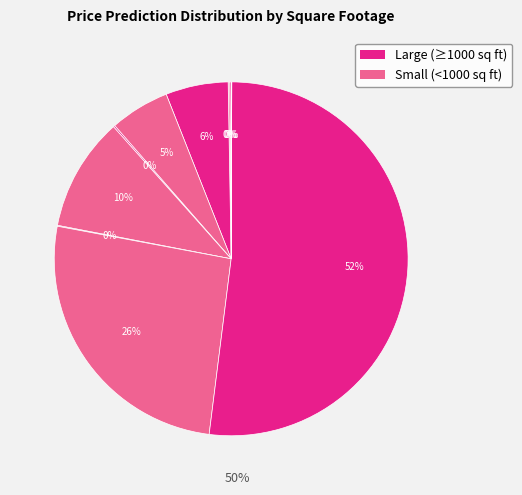

To the nearest percent, what is the average slice percentage?

10%